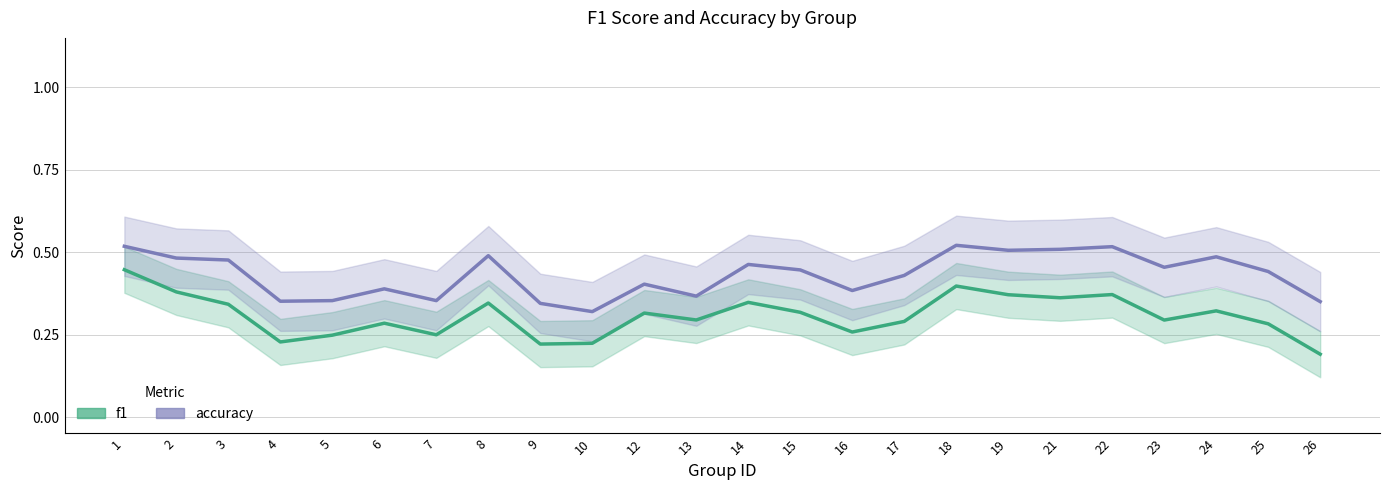

What is the difference between the maximum and minimum values in the accuracy series?

0.2